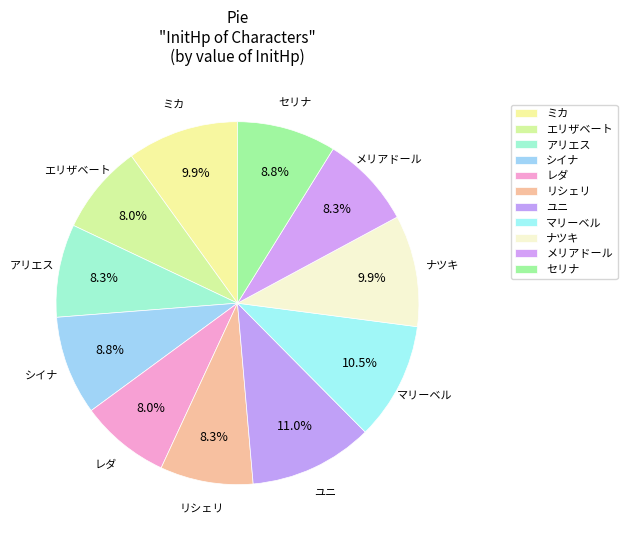

Count the number of slices in the pie.

11